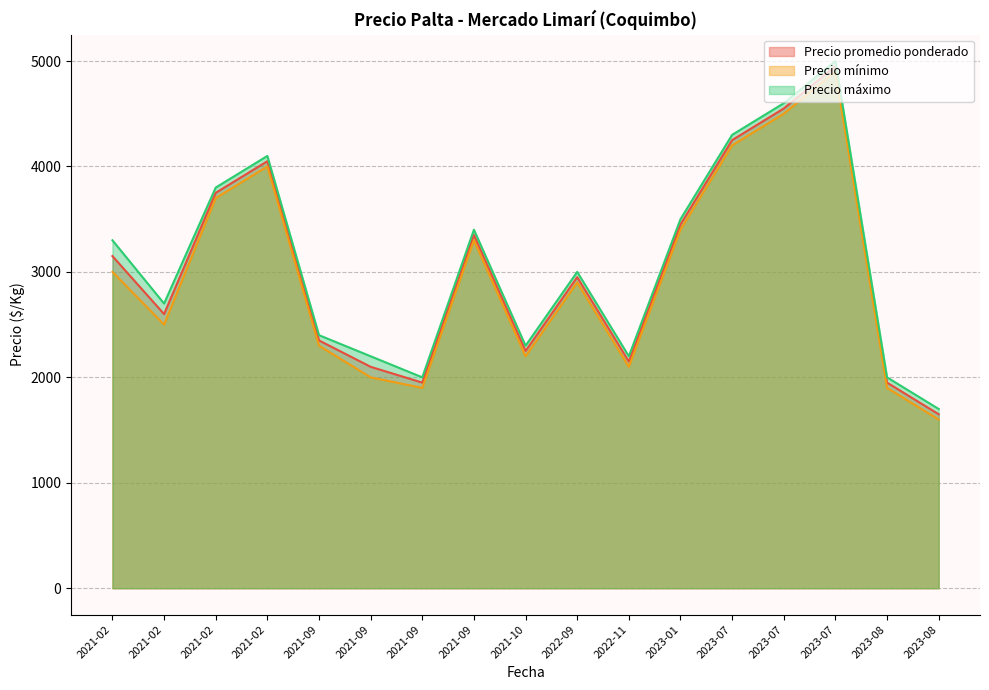

At which category is the sum across all series the highest?

2023-07